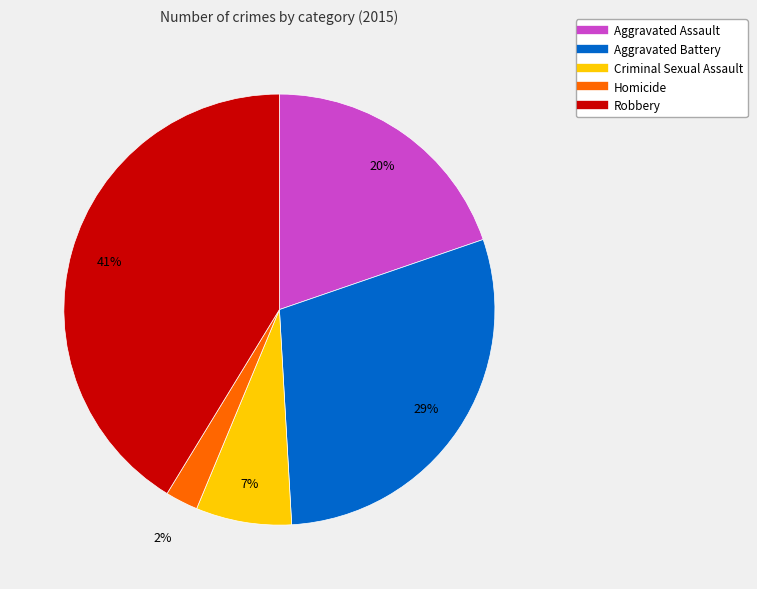

Which slice is the smallest?

Homicide